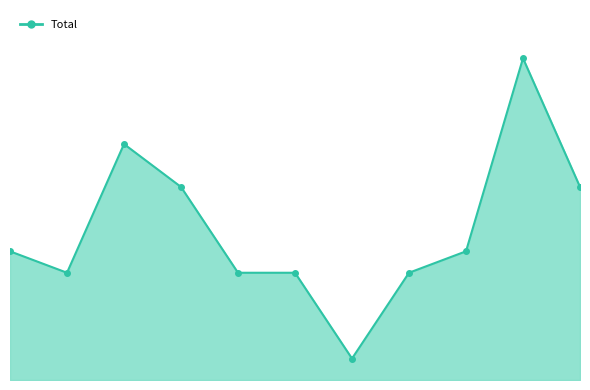

What is the difference between the maximum and second lowest values?

10